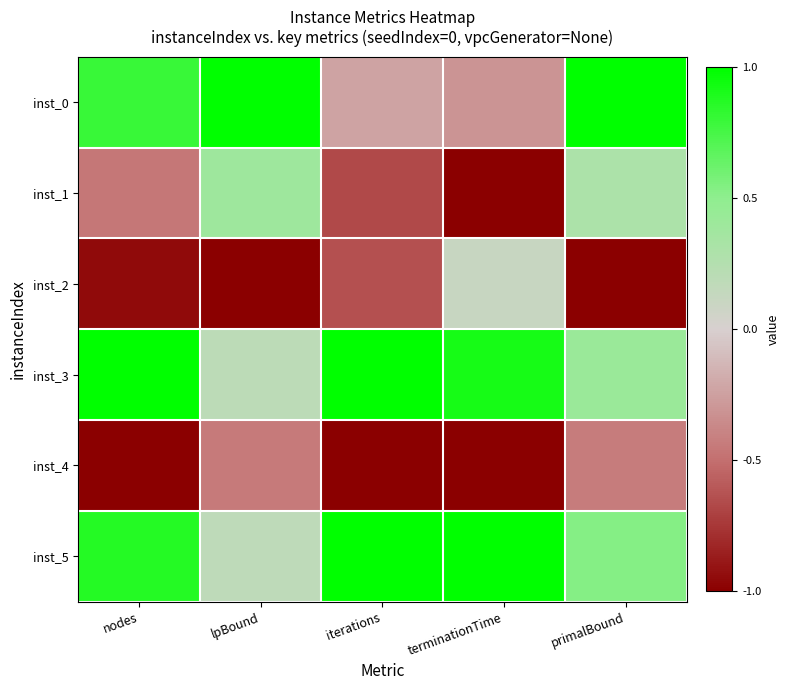

Between nodes and iterations, which is larger?

nodes